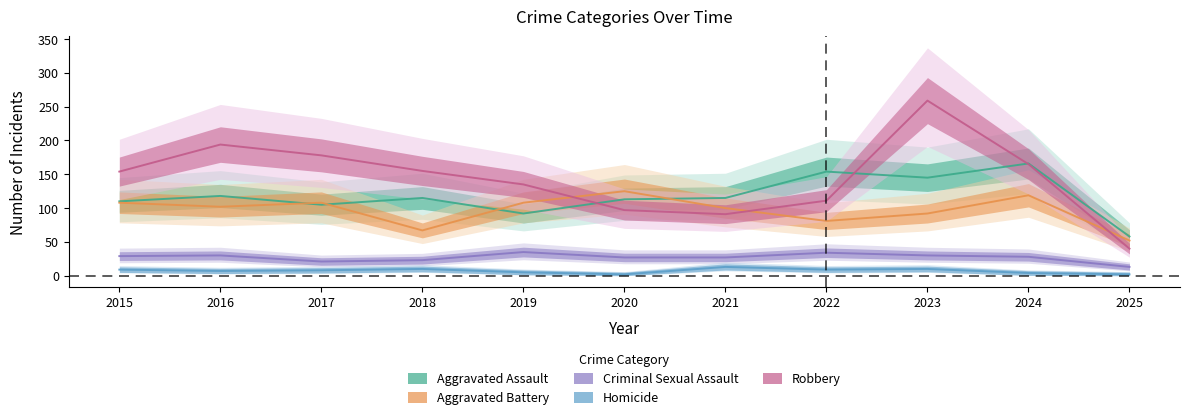

Which has a higher value, 2020 or 2023?

2023